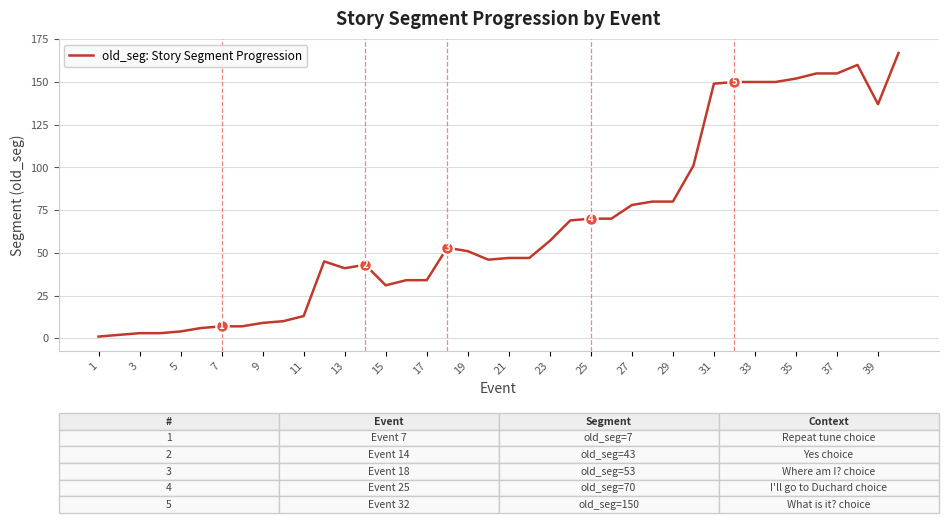

What is the difference between the maximum and minimum values?

166